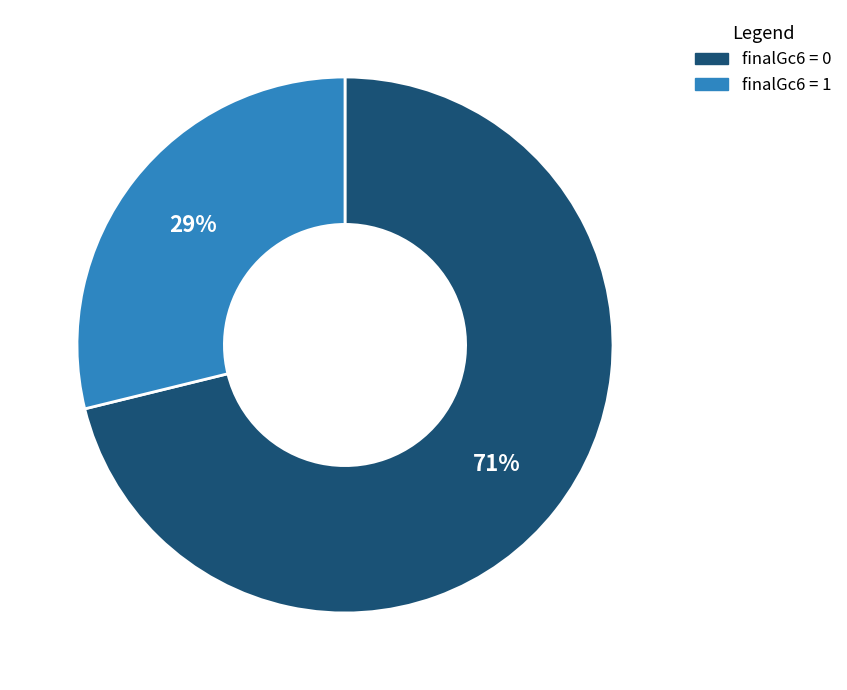

Is there a majority slice in this chart?

Yes